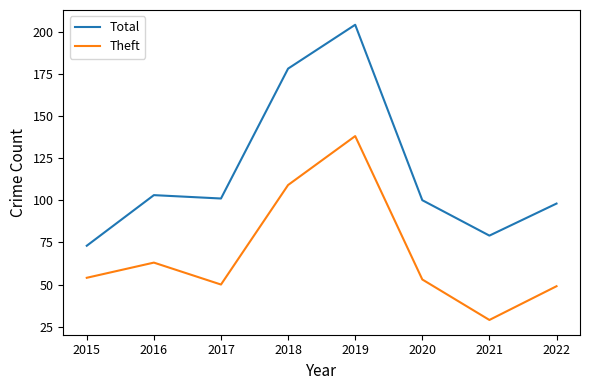

At which category is the sum across all series the highest?

2019